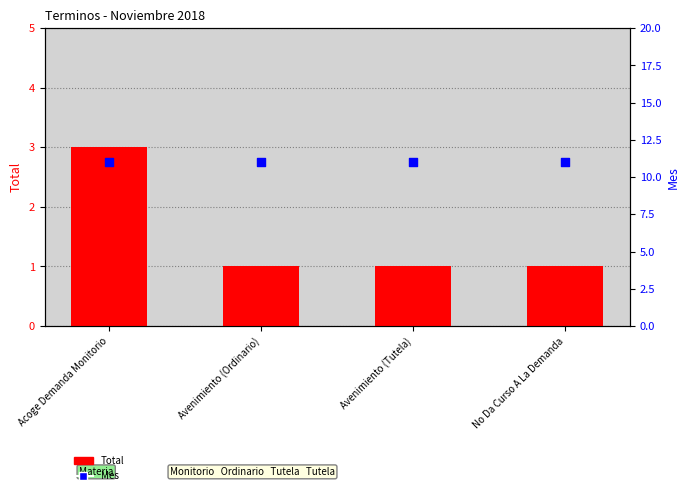

What is the total value across all series at Avenimiento (Tutela)?

12